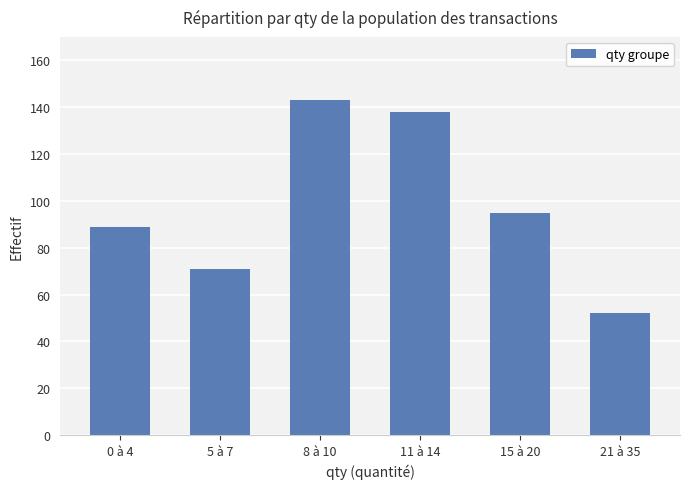

What is the change in value from 5 à 7 to 11 à 14?

+67